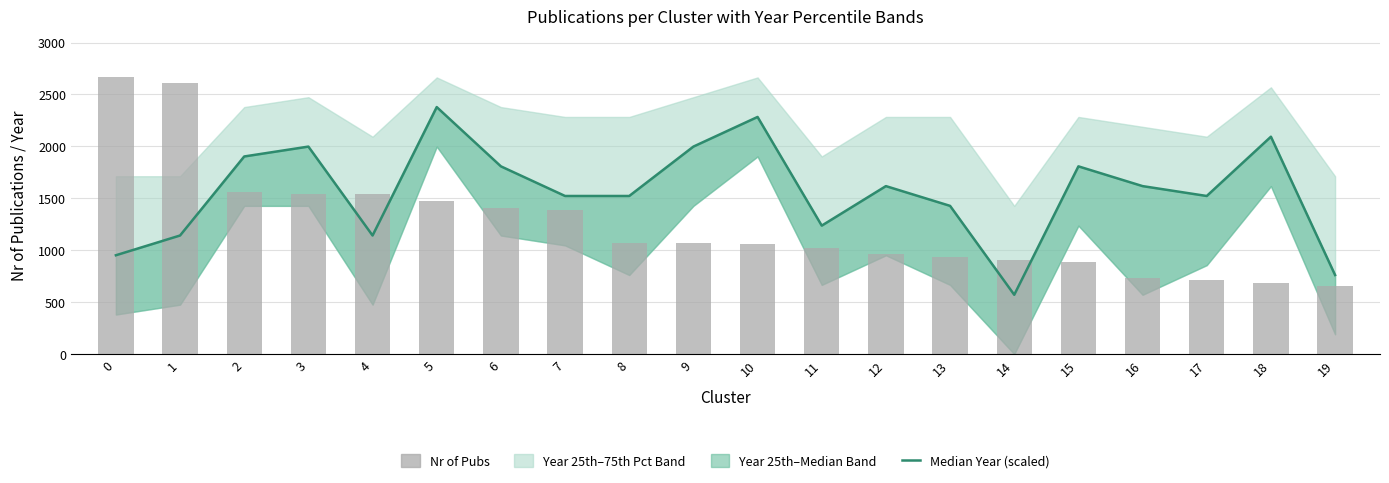

How many categories are shown in the chart?

20